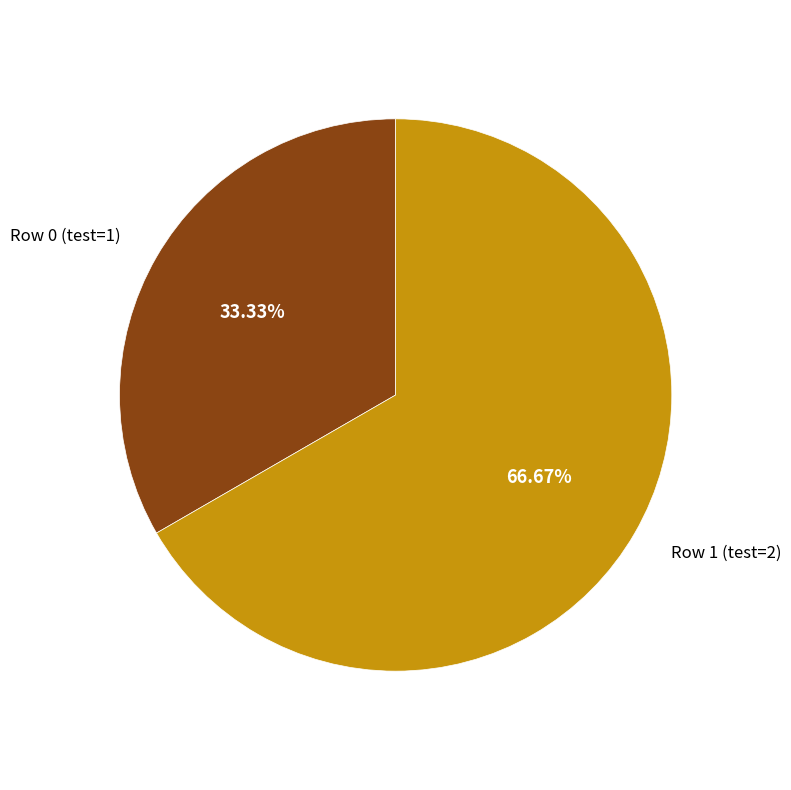

Approximately how many times larger is the value at Row 1 (test=2) compared to Row 0 (test=1)?

2.0